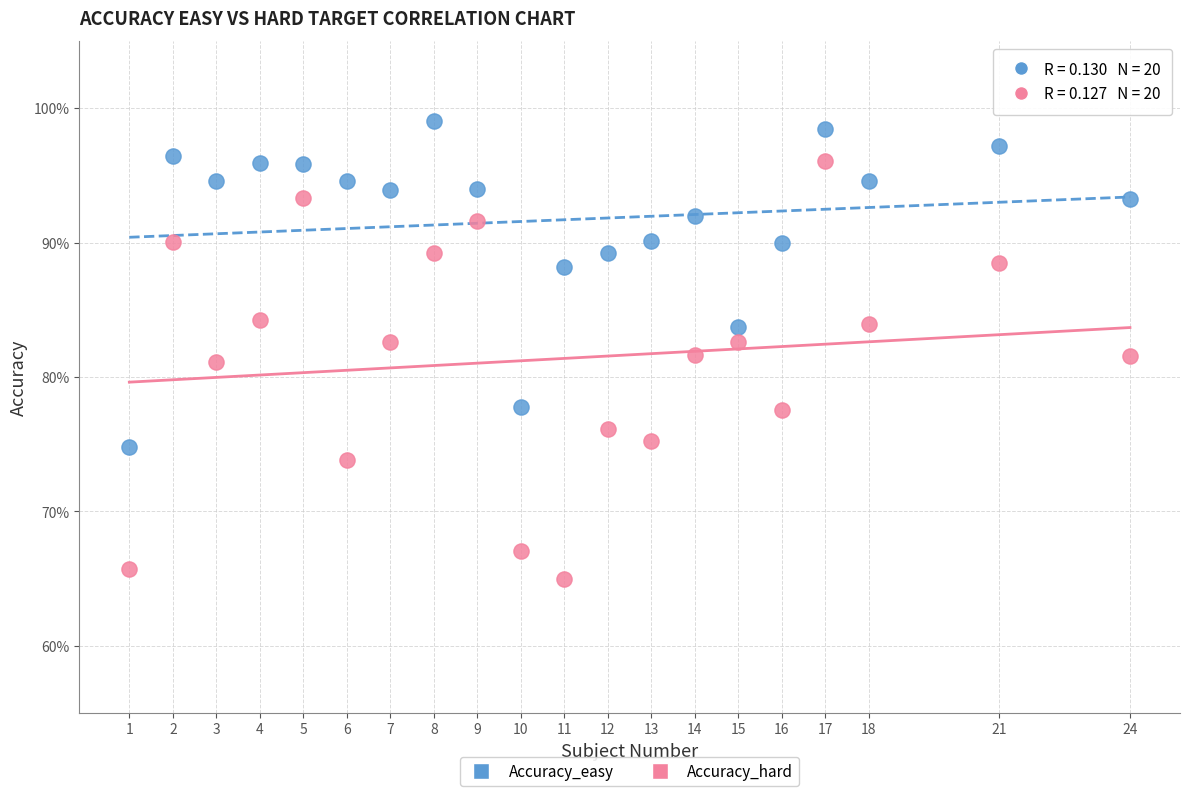

Which series contains the highest Y value?

Accuracy_easy